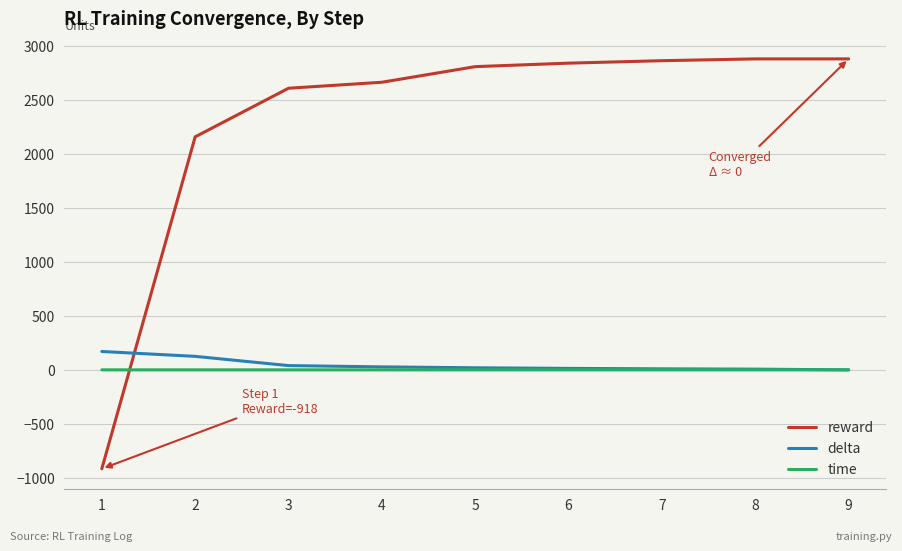

Does the chart display data point markers on the line(s)?

No